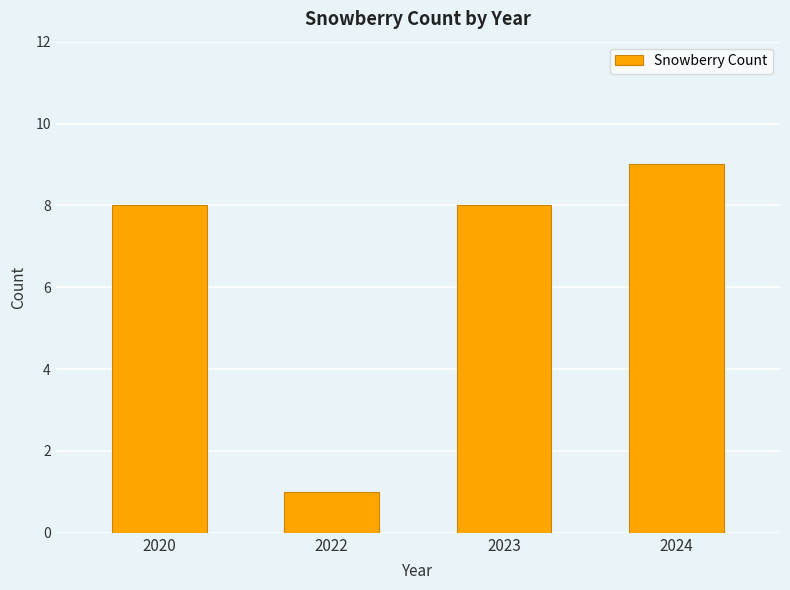

How many data points does each series have?

4